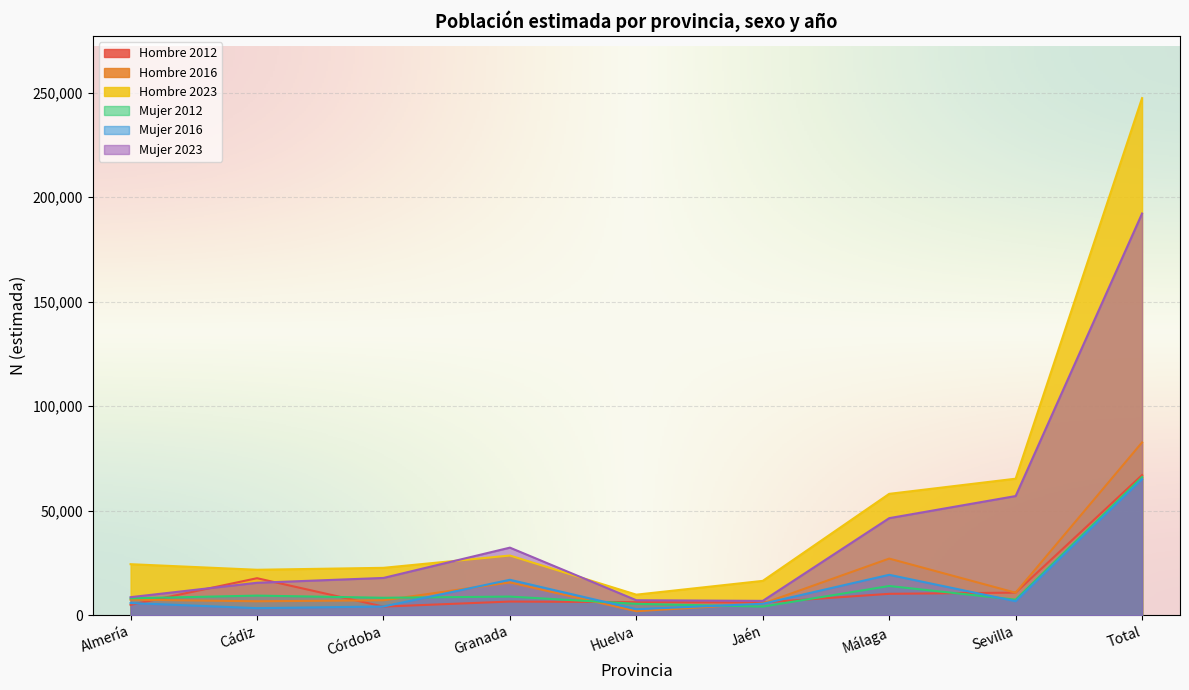

True or false: Hombre 2023 has a value of 38998 at Granada.

False